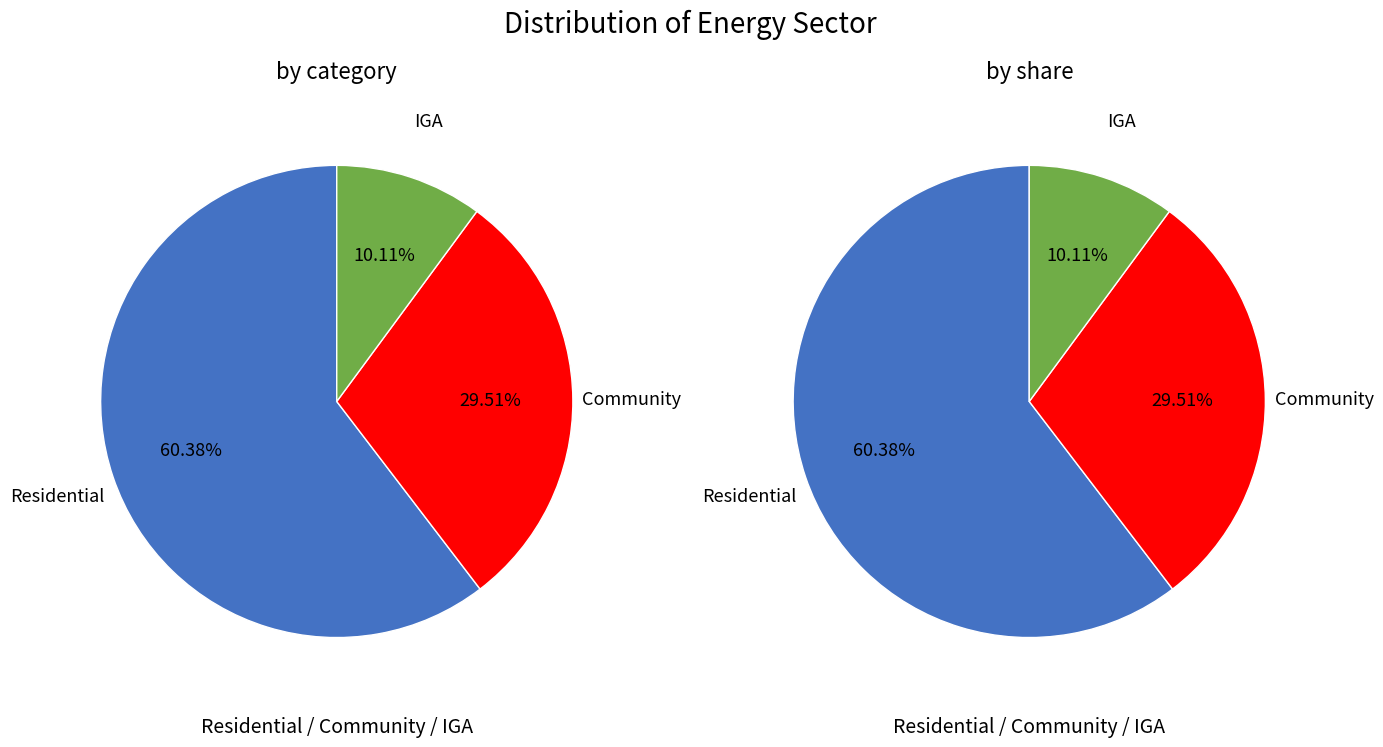

Count the number of slices in the pie.

3